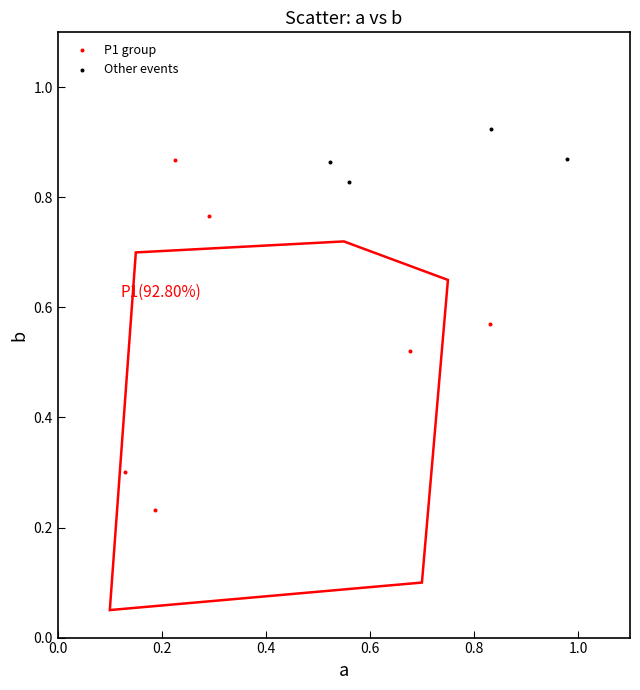

Which series contains the highest Y value?

Other events